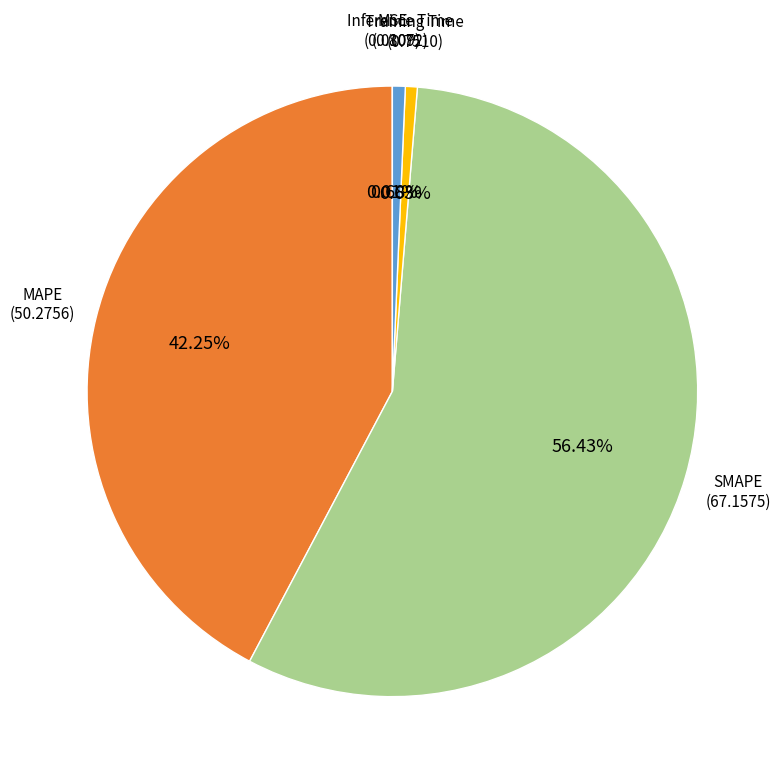

Is Training Time the majority of the pie?

No